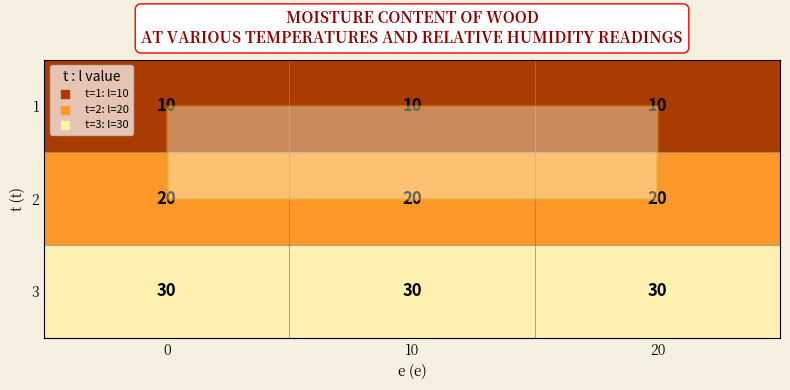

At how many categories does at least one series exceed 21?

3